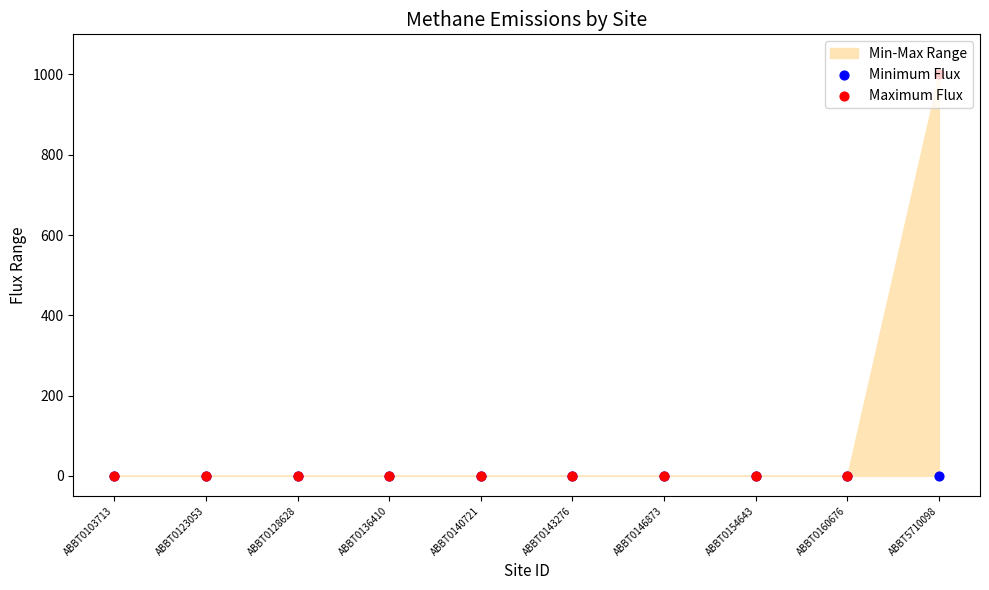

Is the value of Maximum Flux at ABBT0128628 greater than the value of Minimum Flux at ABBT0146873?

No